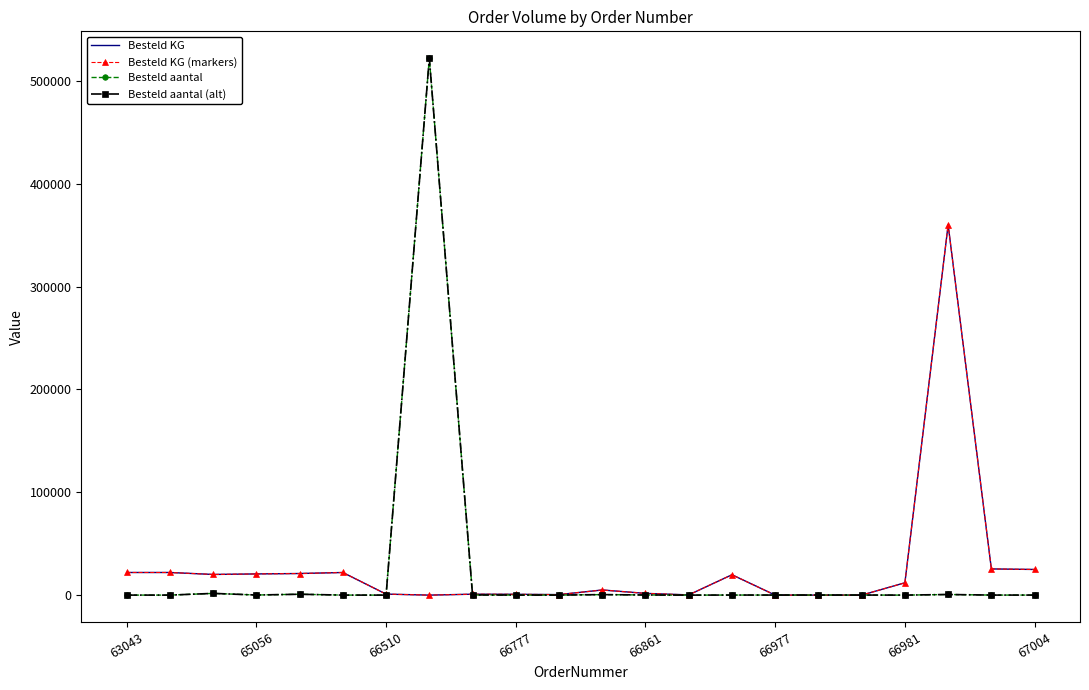

At which category does the chart reach its minimum across all series?

67004